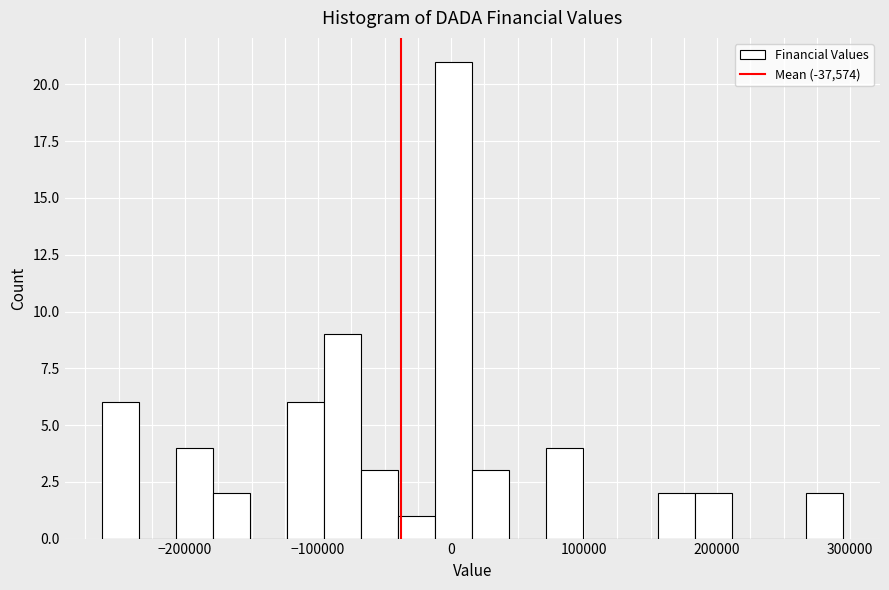

Around what value on the x-axis is the tallest bar? Give the approximate position of its centre, as read against the axis.

0